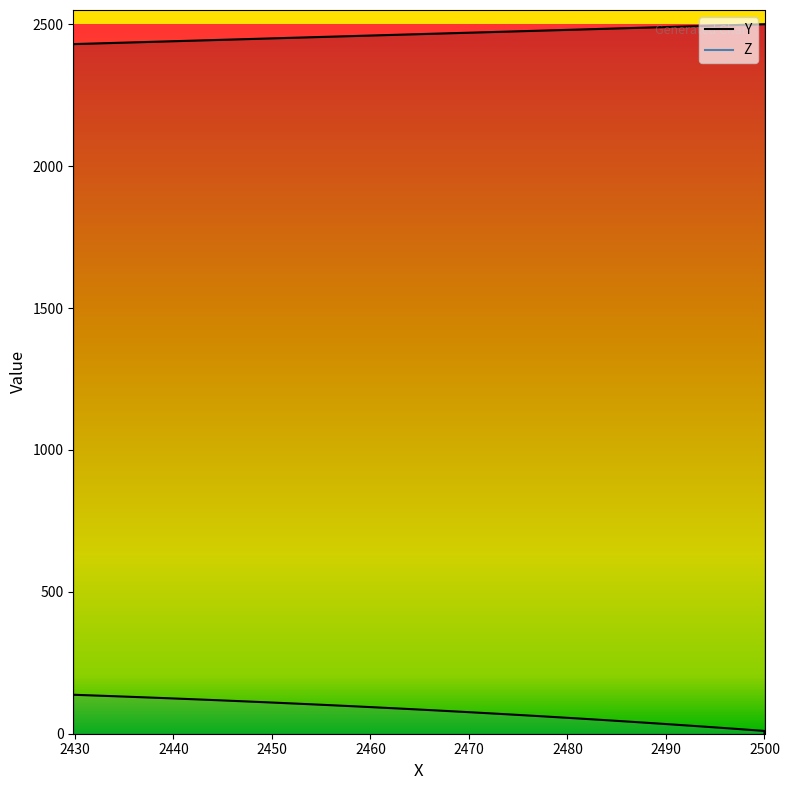

Which series has the largest range (max minus min)?

Z